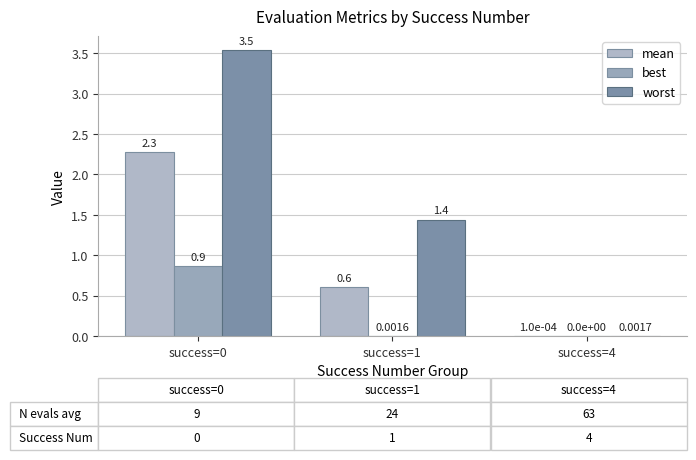

What is the difference between the maximum and minimum values in the mean series?

2.3